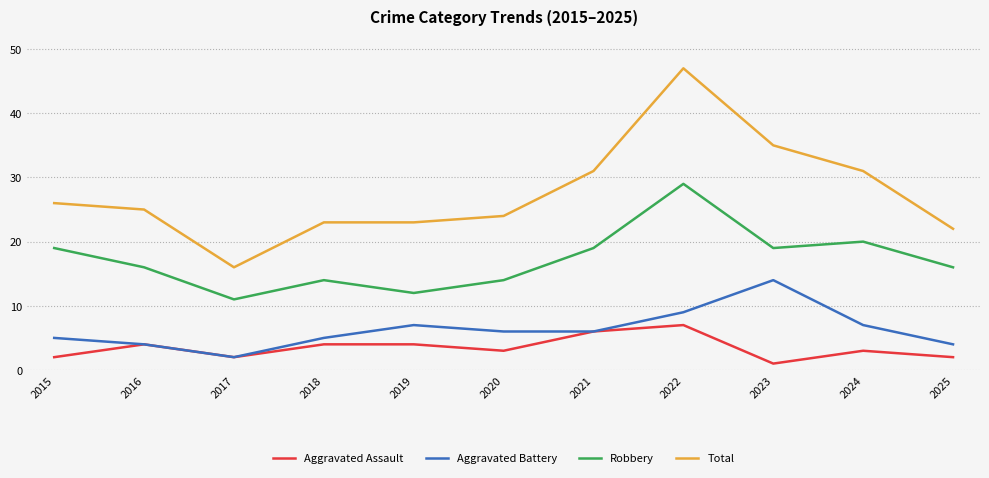

What is the difference between the maximum and minimum values in the Total series?

31